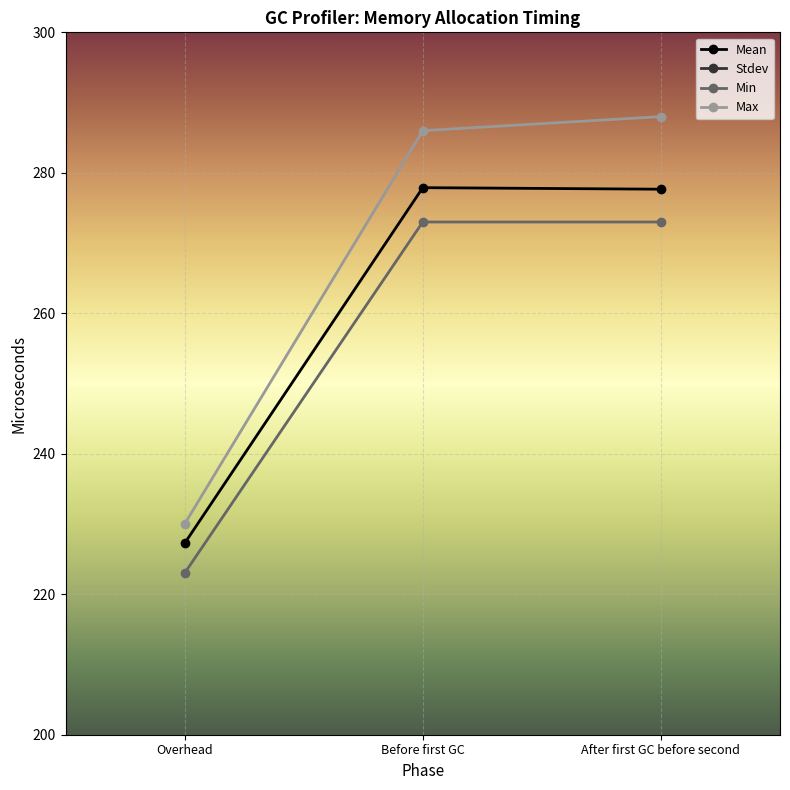

At which category is the sum across all series the highest?

After first GC before second